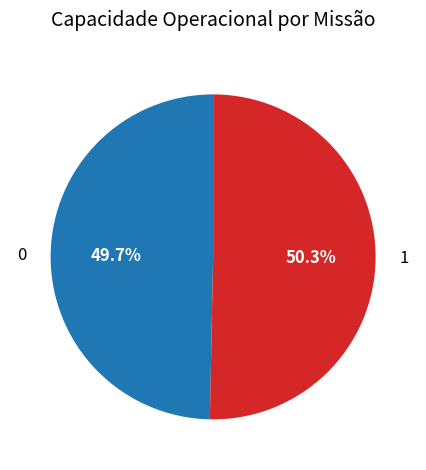

Which slice is the largest?

1